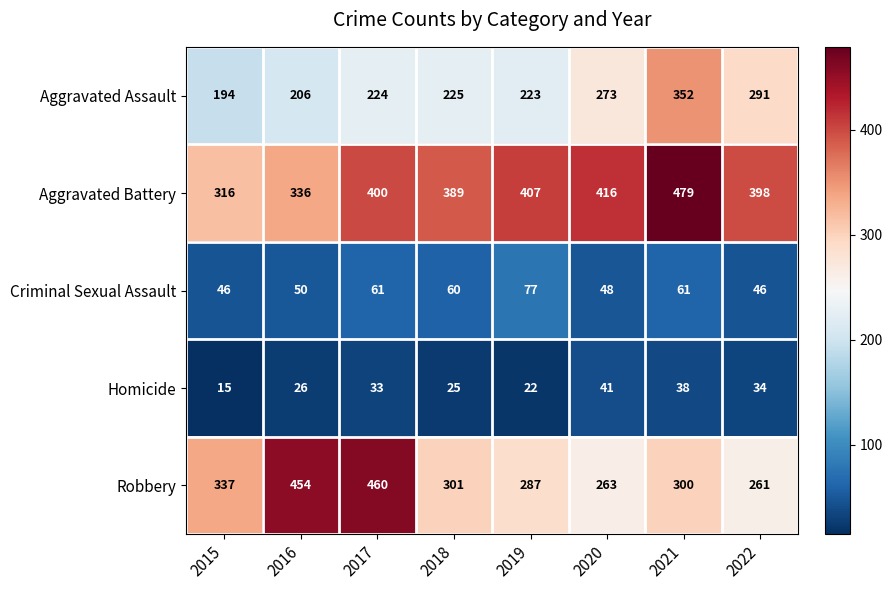

What is the total value across all series at 2015?

908